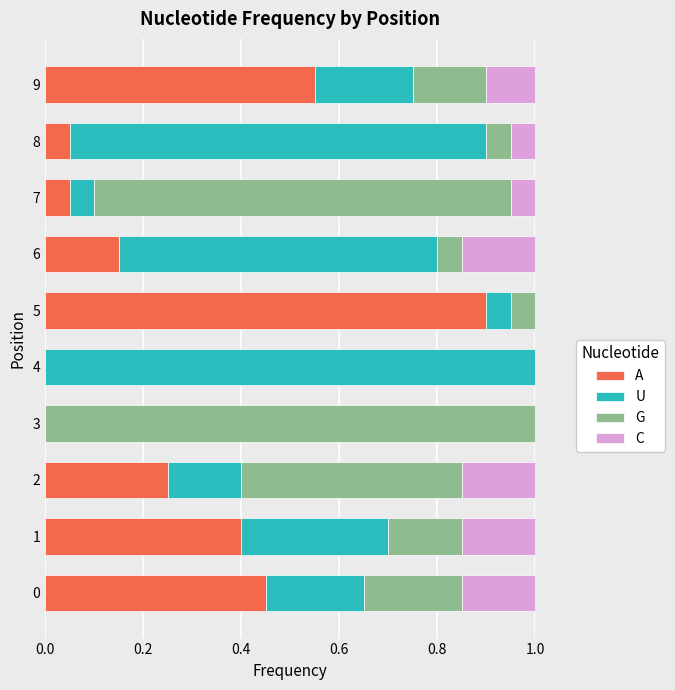

What is the total value across all series at 4?

1.0